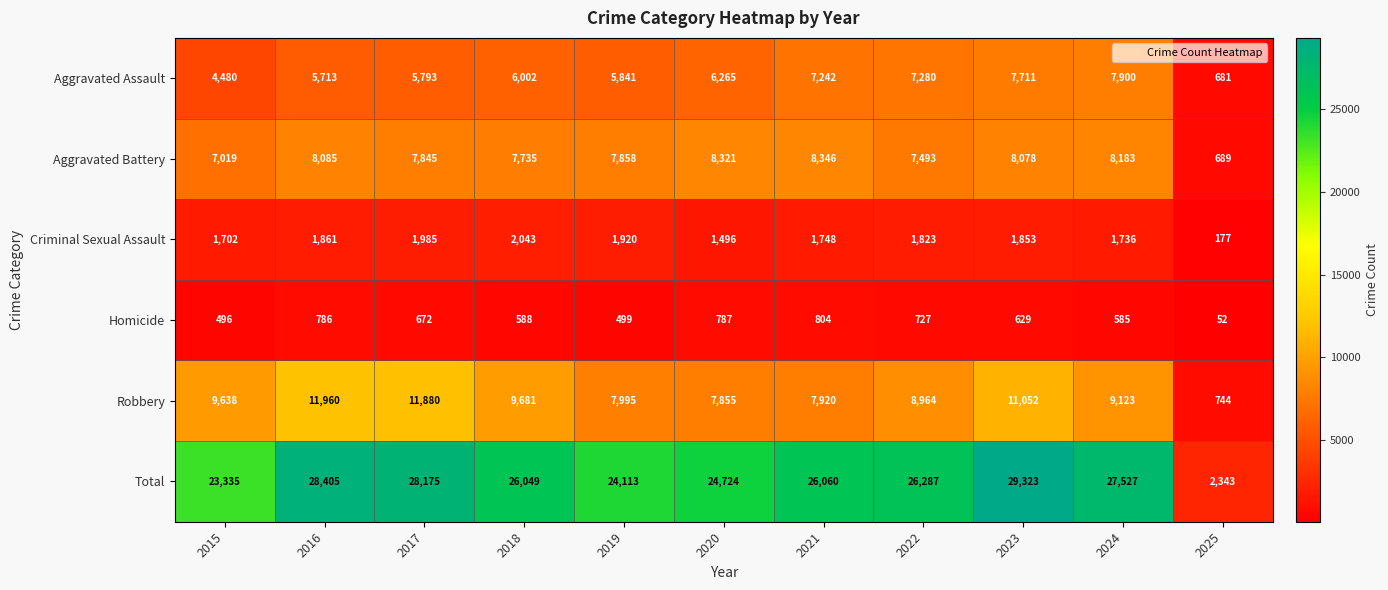

What is the maximum value shown in the chart?

29323